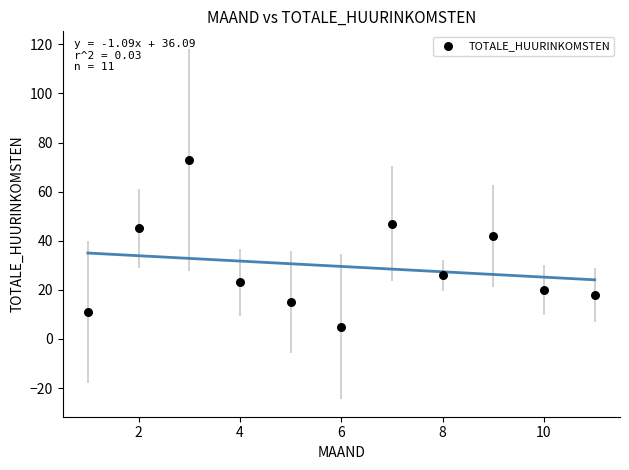

What is the average Y value?

30